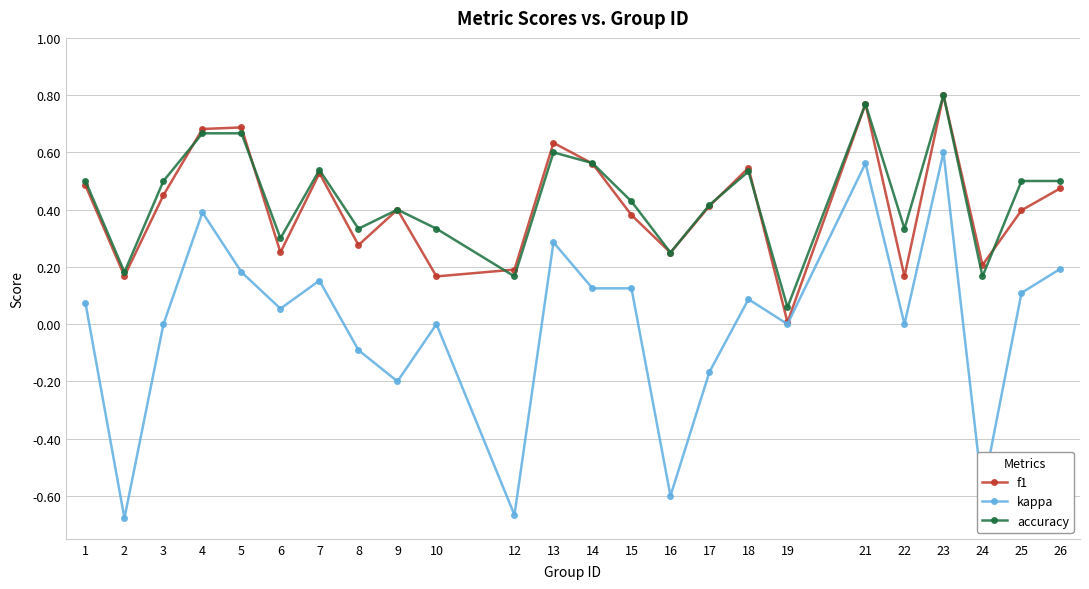

Which series has the widest spread of values?

kappa